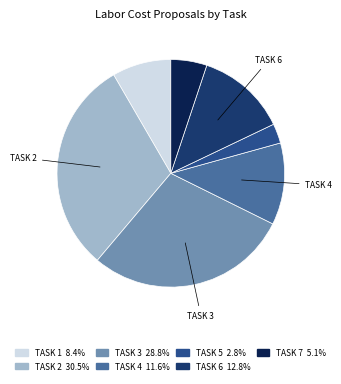

Does any single category account for the majority?

No